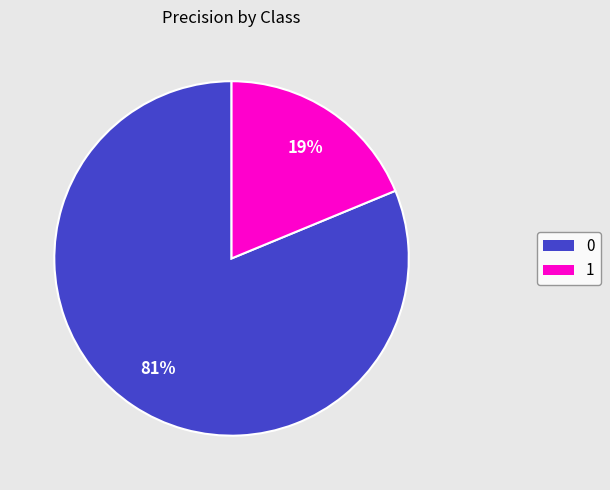

To the nearest percent, what percentage of the pie is 1?

19%